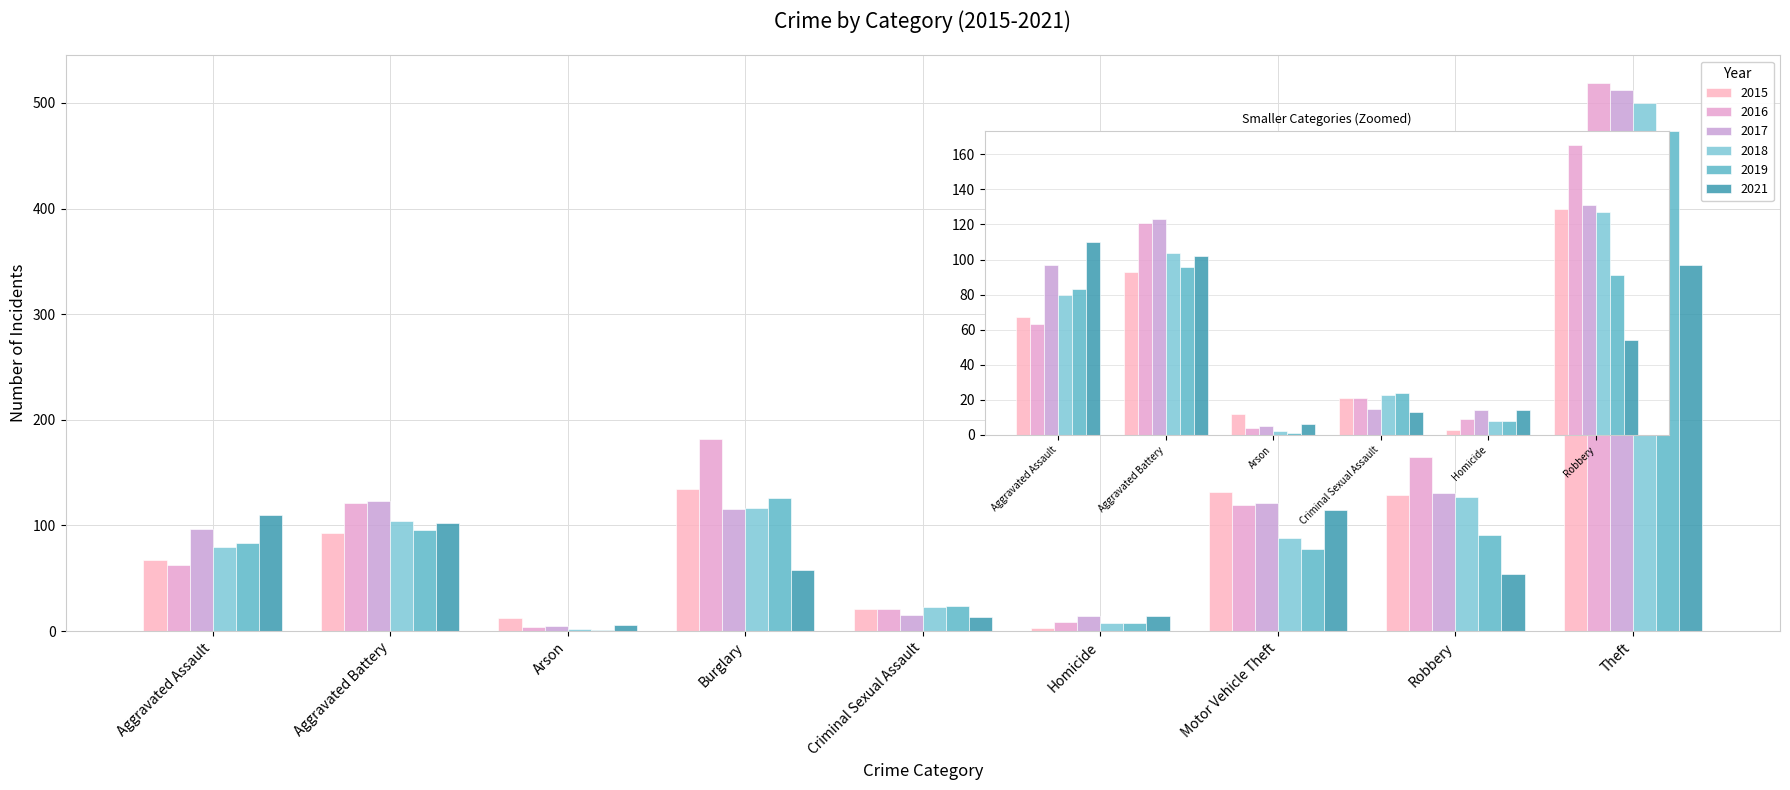

Between Arson and Burglary, which series saw the biggest shift?

2016